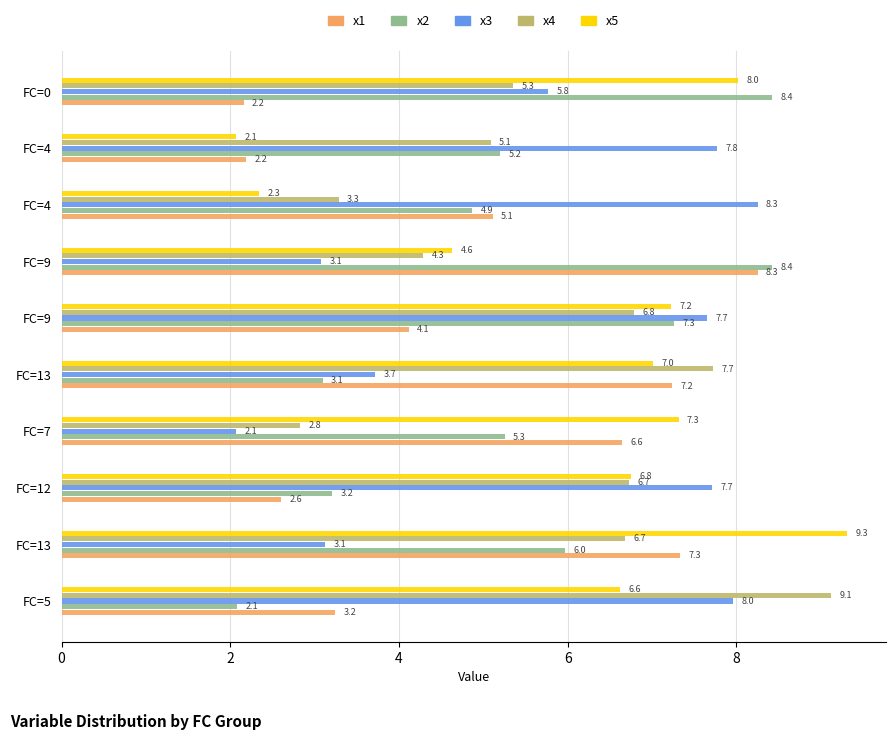

Which series has the largest range (max minus min)?

x5